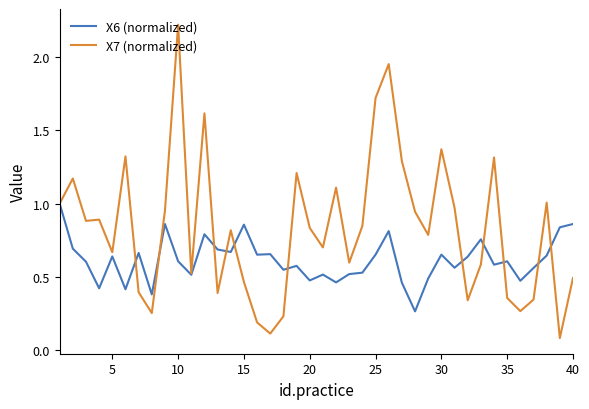

List the series in order of their overall mean, highest first.

X7 (normalized), X6 (normalized)